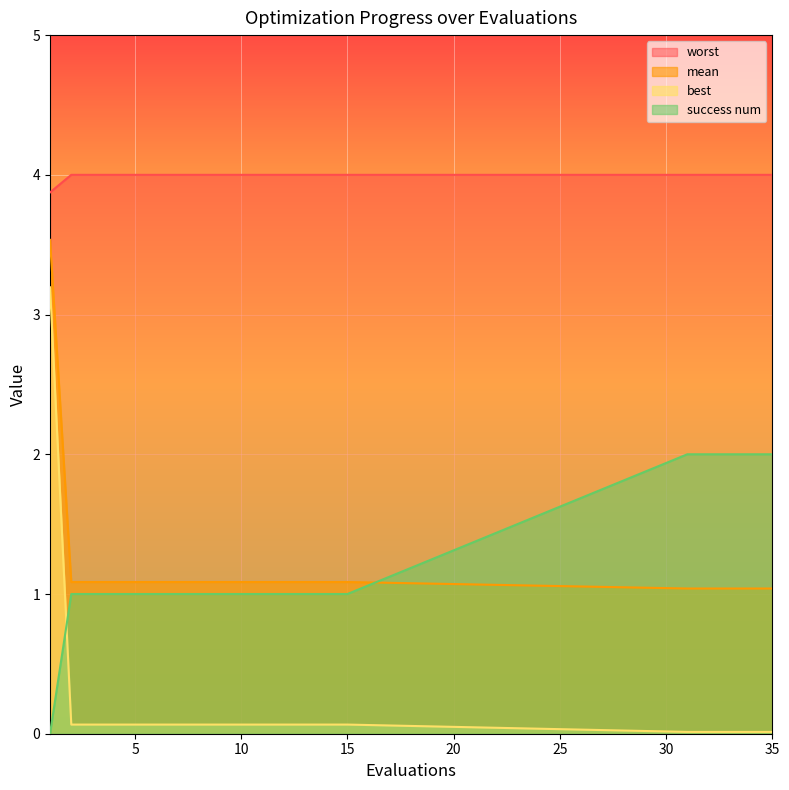

The value of mean at 33 is 0.5. True or false?

False